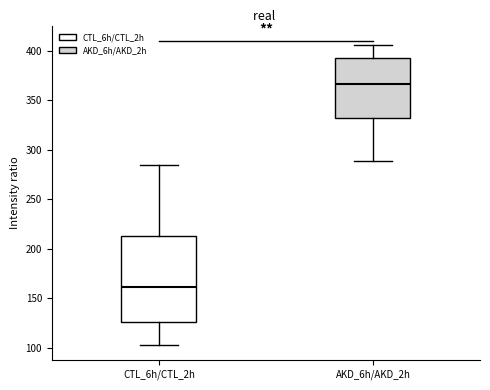

Where does the median line of the box for AKD_6h/AKD_2h sit on the y-axis? The values are not printed on the chart, so give them approximately, as read against the axis.

365